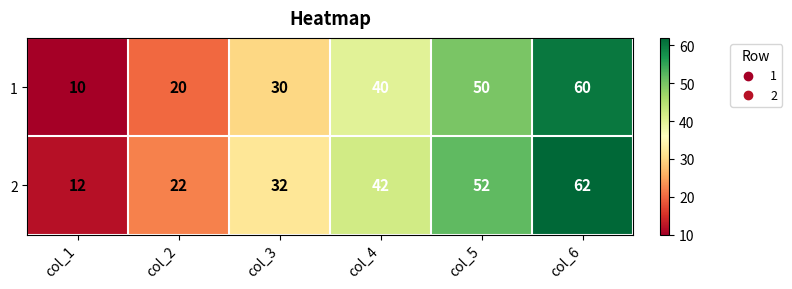

What is the difference between the maximum and minimum values in the 1 series?

50